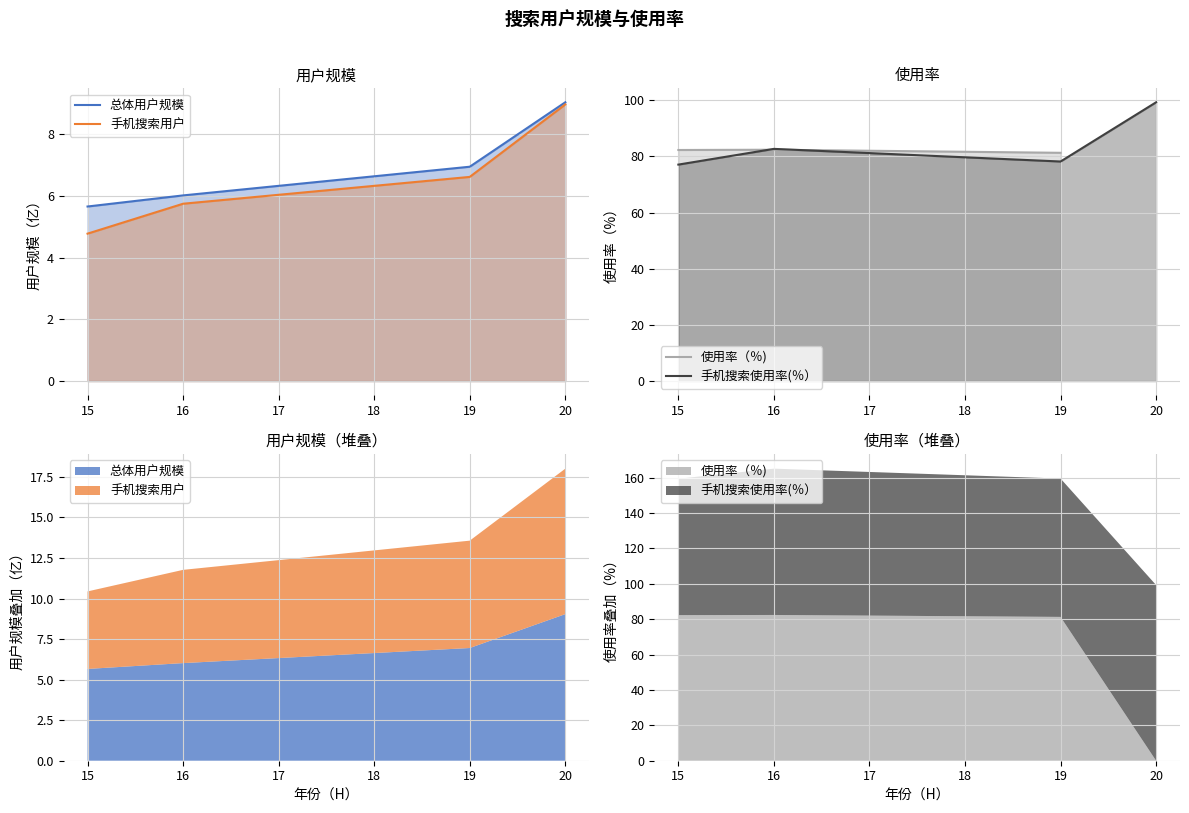

What is the value of the 手机搜索使用率(％） point at the 3rd from the left?

78.2